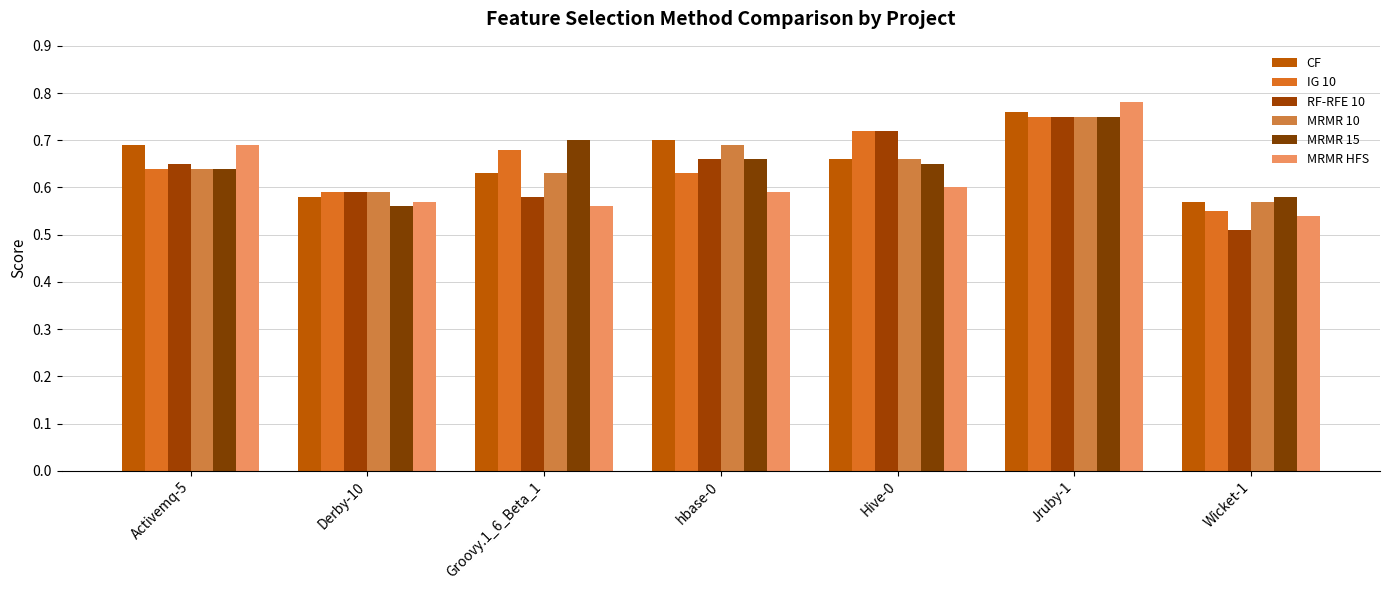

What is the total value across all series at Activemq-5?

4.0